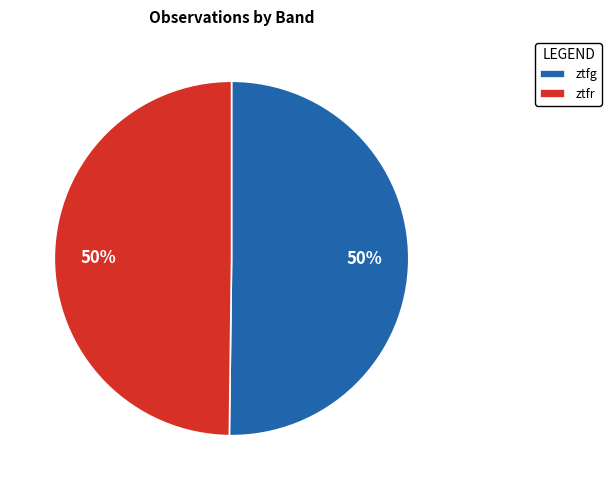

To the nearest percent, what is the average slice percentage?

50%